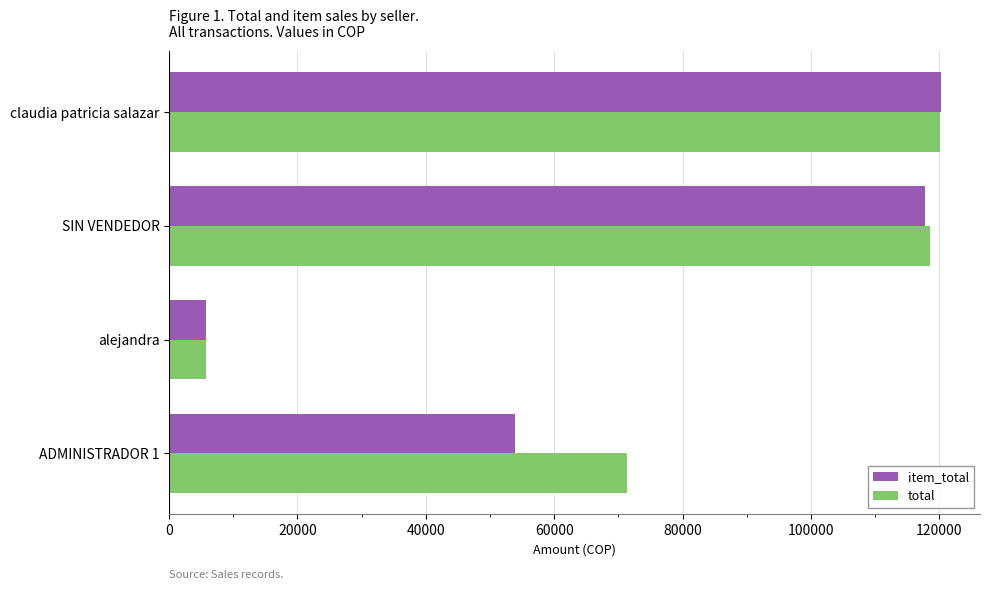

Rank the series by their average value, from lowest to highest.

item_total, total